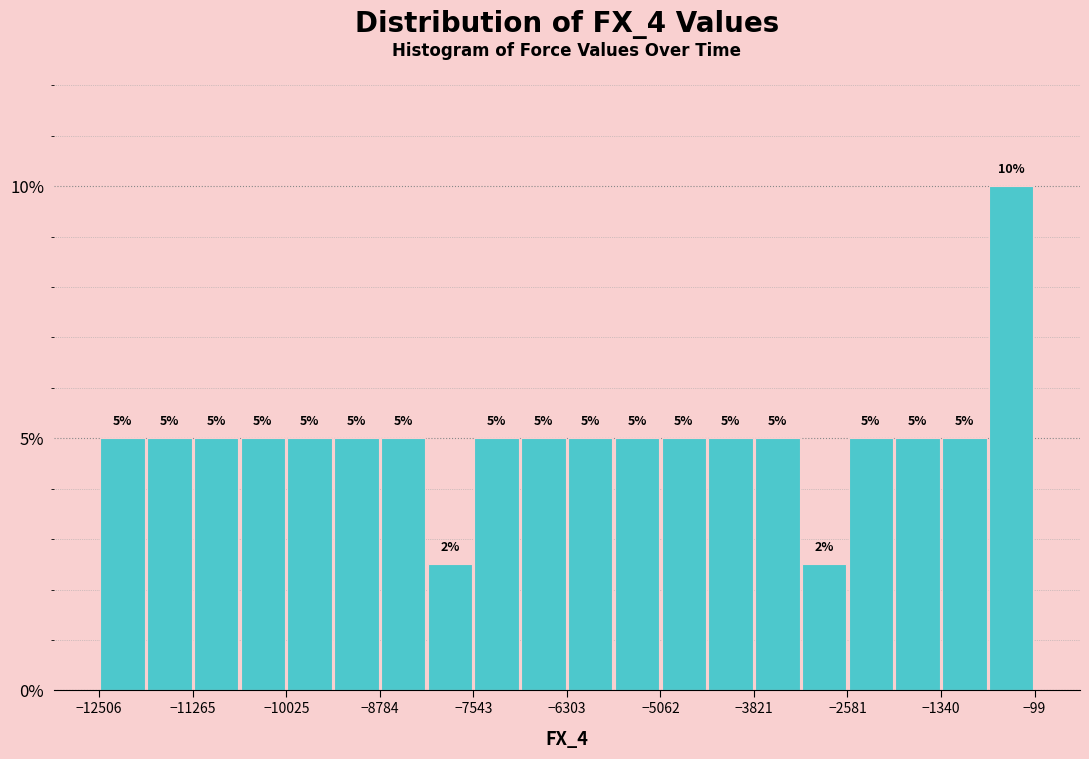

Around what value on the x-axis is the tallest bar? Give the approximate position of its centre, as read against the axis.

-400